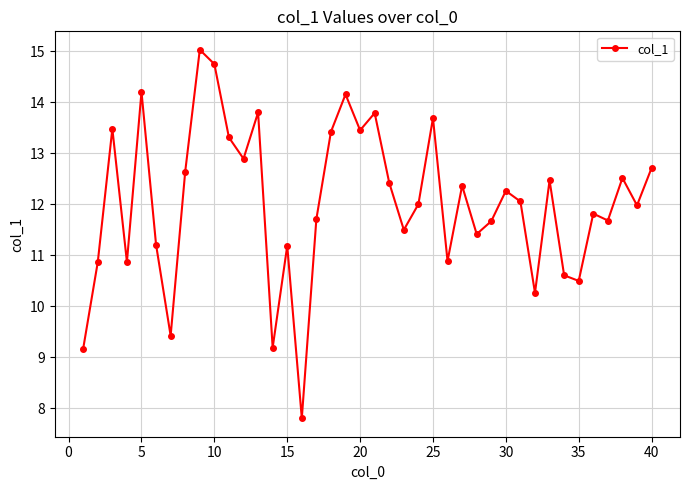

What is the difference between the maximum and minimum values?

7.2